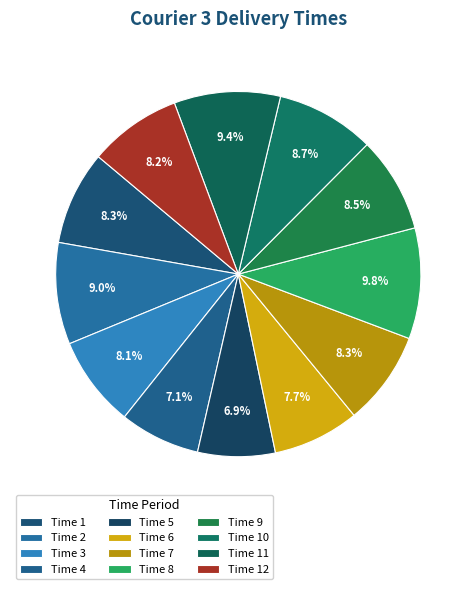

How many segments does this pie chart have?

12